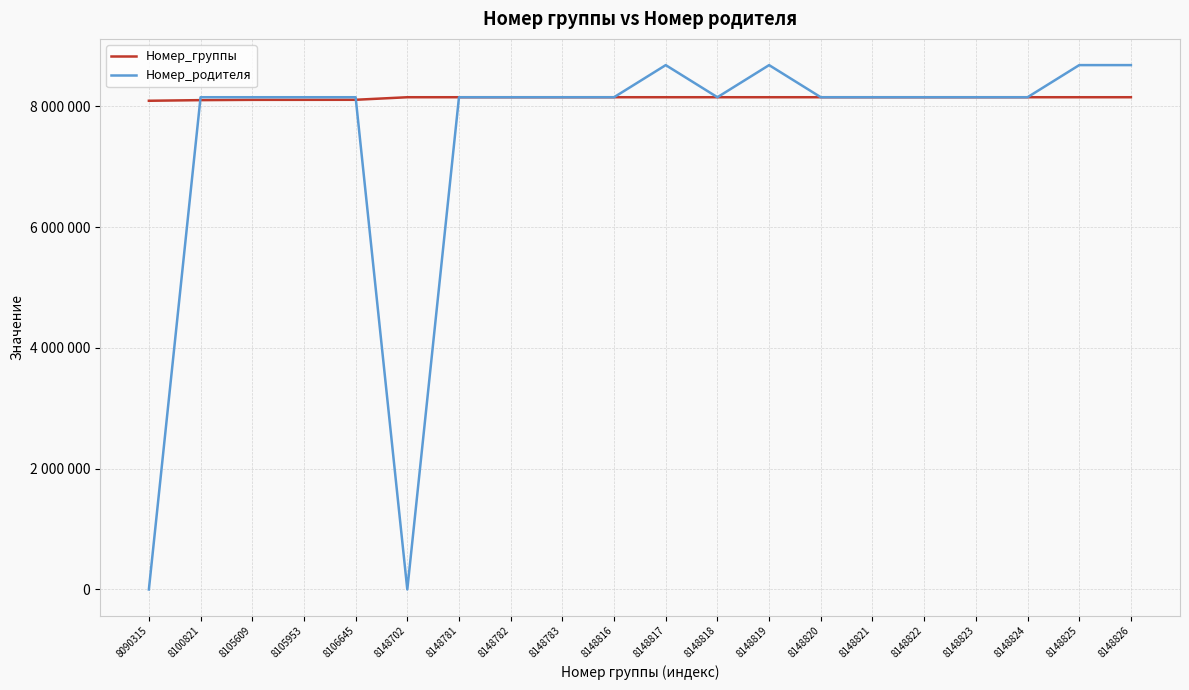

What is the maximum value for Номер_родителя?

8680671